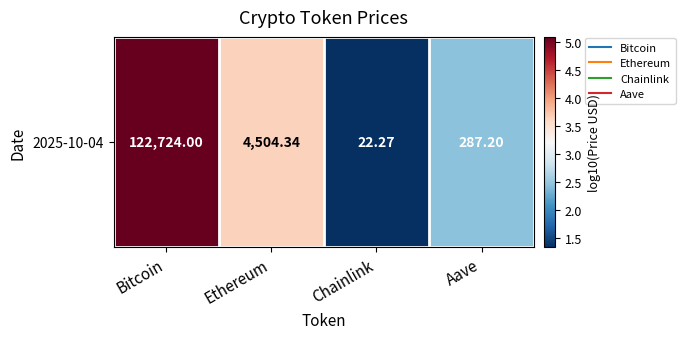

How many data points are less than 3?

2